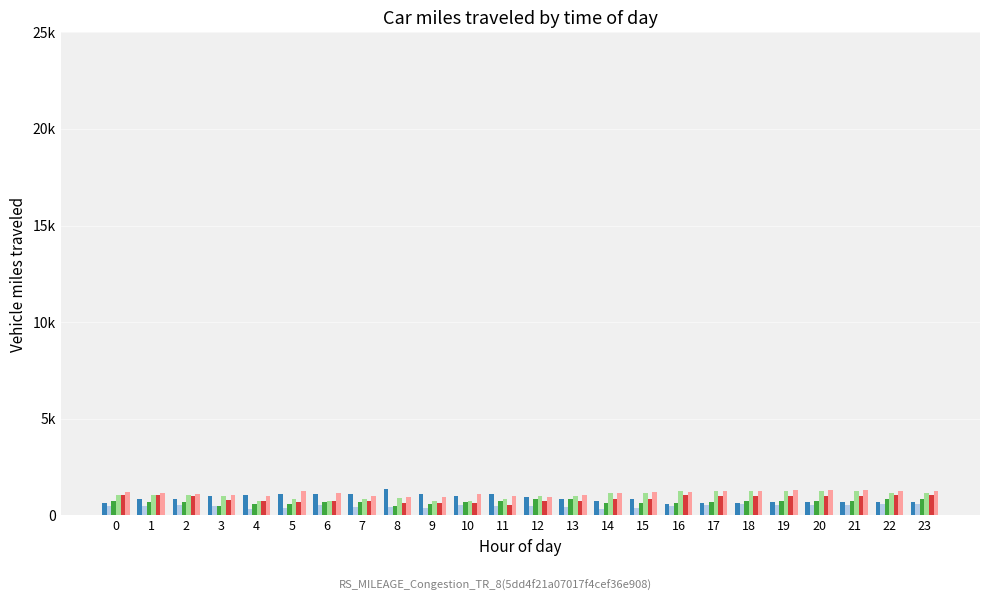

Reading left to right, extract all data points from this chart.

col_22: 659.5	875.1	875.1	1025.7	1050.2	1130.1	1089.1	1111.9	1344.5	1115.2	1006.1	1095.7	953.7	842.9	729.7	847.2	582.5	662.1	662.1	678.9	678.9	678.9	678.9	678.9
col_7: 503.6	503.6	565.6	496.1	336.4	400.2	553.0	416.7	458.2	401.7	548.6	485.0	480.0	456.2	328.9	392.1	486.4	525.5	568.6	538.1	538.1	538.1	581.2	581.2
col_18: 725.4	678.1	678.1	470.5	583.4	568.8	704.7	721.8	494.9	584.0	714.2	753.5	826.5	834.2	619.8	654.6	649.8	675.9	739.3	739.3	739.3	739.3	860.7	860.7
col_8: 1063.2	1063.2	1035.1	982.3	737.3	867.7	725.2	841.5	897.8	766.8	766.8	847.7	994.5	1031.7	1154.4	1171.4	1279.7	1240.6	1240.6	1264.8	1264.8	1264.8	1143.5	1143.5
col_15: 1066.7	1043.7	1027.3	785.7	761.3	690.4	756.7	736.8	660.8	631.4	660.7	555.3	753.1	774.0	844.6	841.5	1034.5	1014.8	1015.1	1015.1	1015.1	1015.1	1034.8	1034.8
col_16: 1204.9	1159.6	1097.3	1049.9	1009.6	1252.8	1145.8	990.8	978.8	944.4	1107.8	1030.3	969.9	1083.3	1182.2	1214.5	1210.9	1262.9	1262.9	1301.8	1301.8	1301.8	1282.1	1282.1